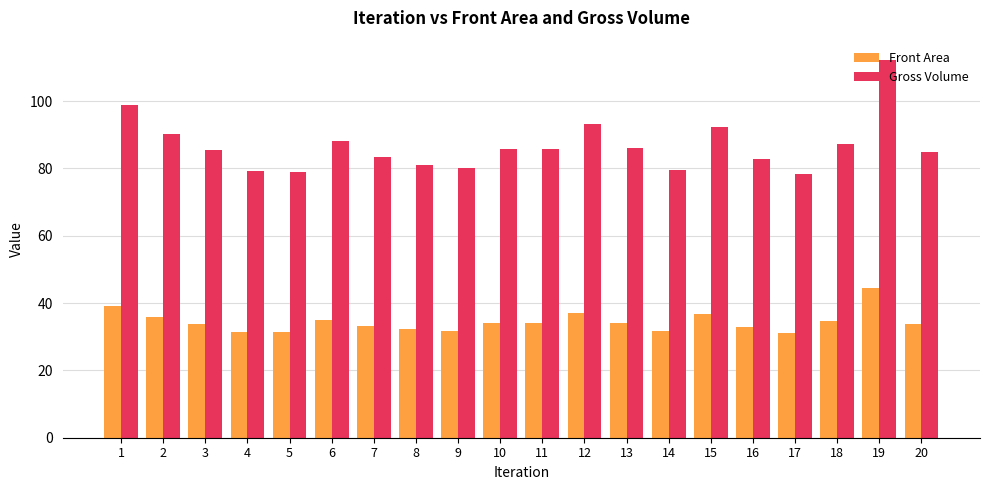

Count the number of data series in this chart.

2